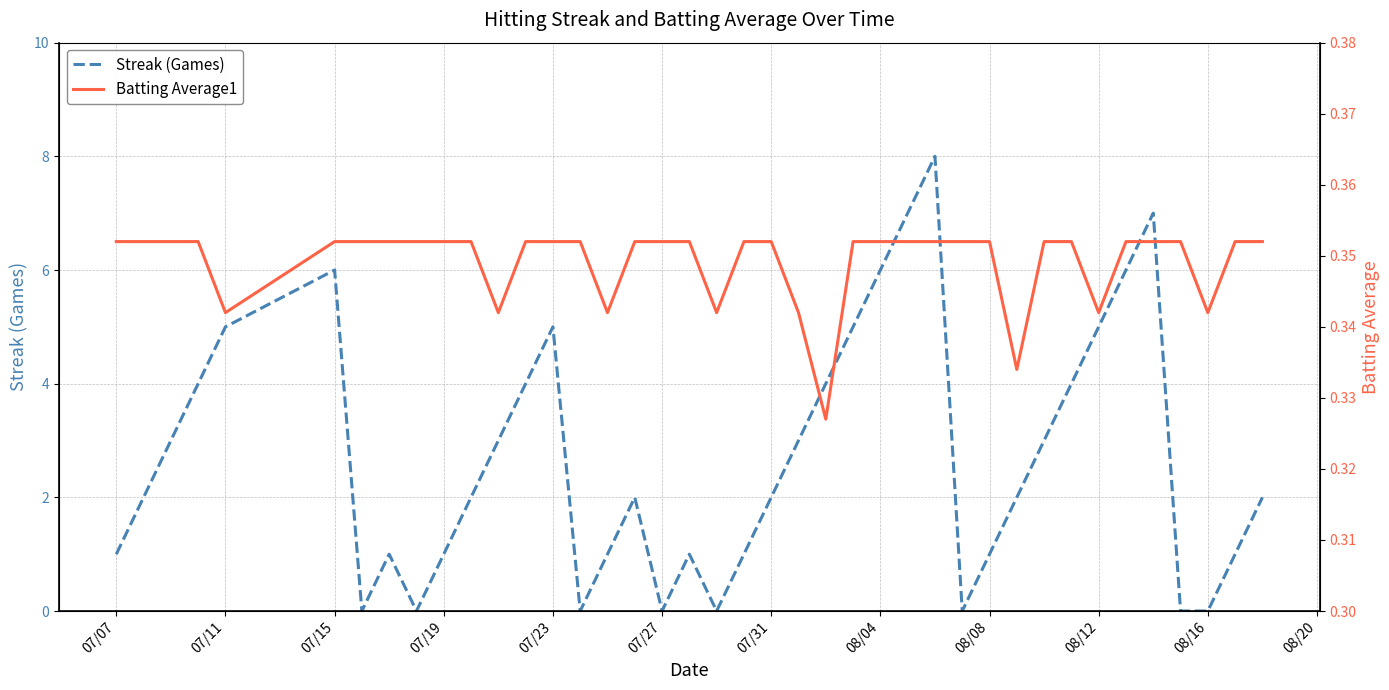

The value of Streak (Games) at 07/07 is 1. True or false?

True